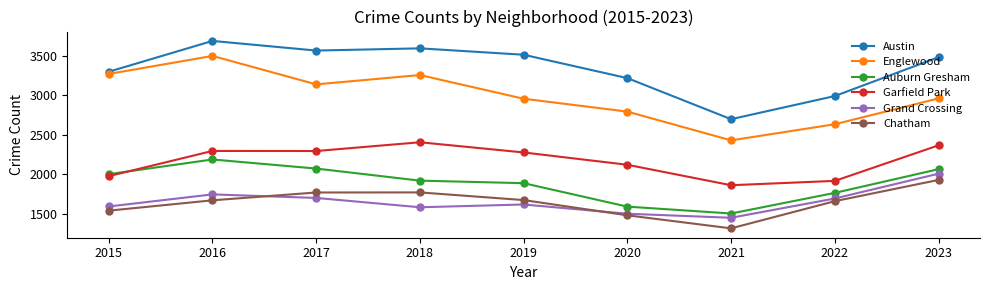

Read the Chatham value at 2020, to the nearest 10.

1480